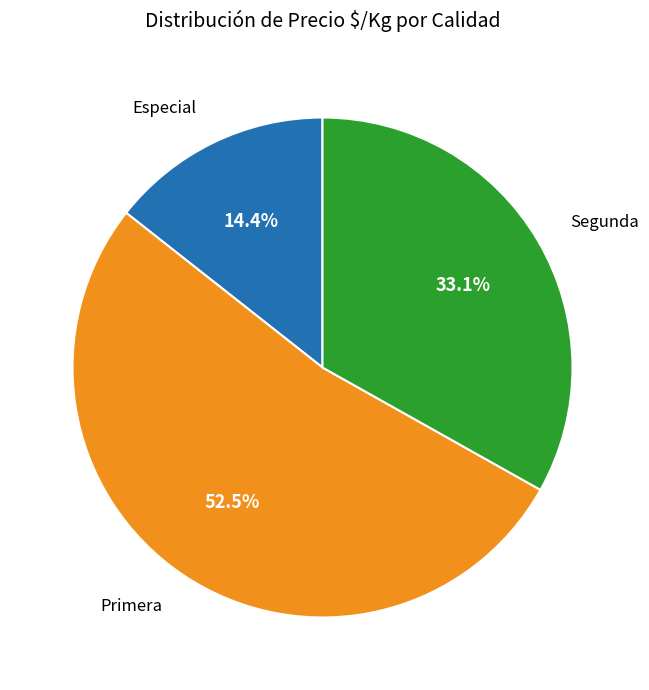

Approximately how many times larger is the value at Segunda compared to Especial?

2.3